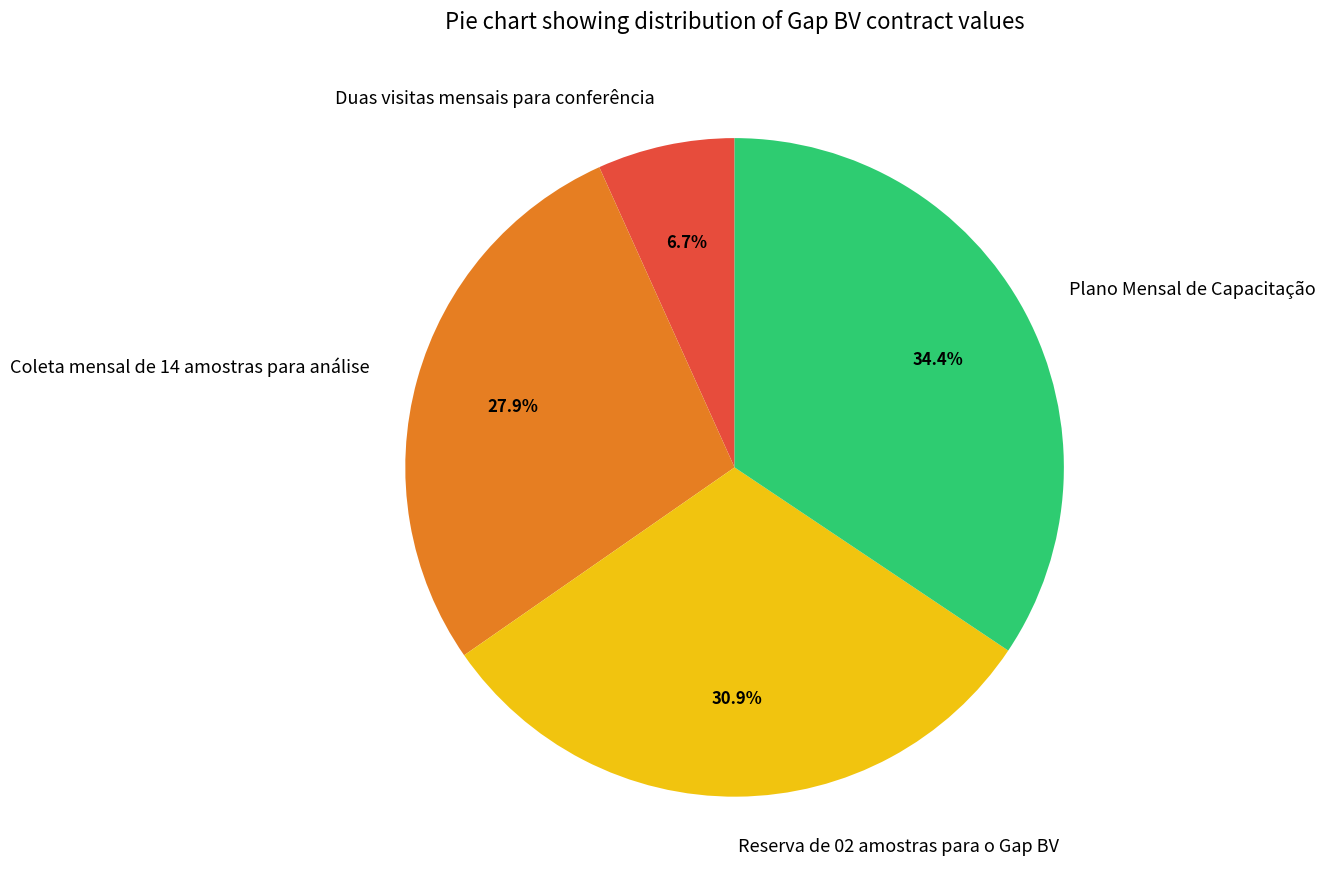

To the nearest percent, what percentage of the pie is Plano Mensal de Capacitação?

34%